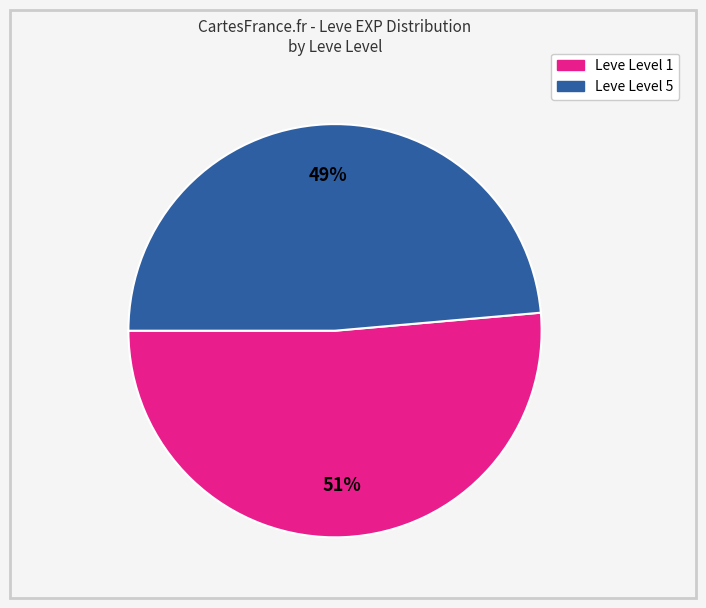

To the nearest percent, what is the average slice percentage?

50%